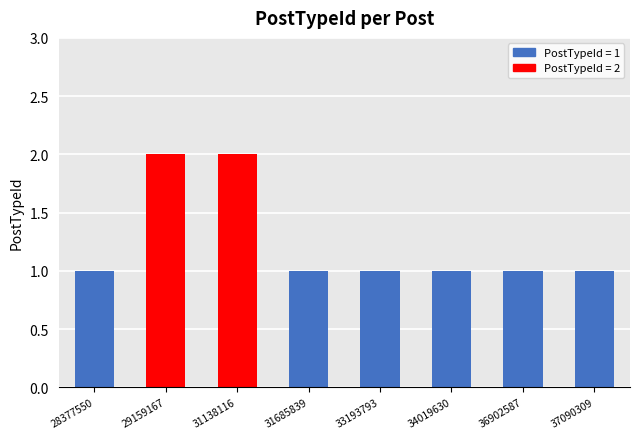

Reading left to right, list all the values displayed in this chart.

28377550=1	29159167=2	31138116=2	31685839=1	33193793=1	34019630=1	36902587=1	37090309=1